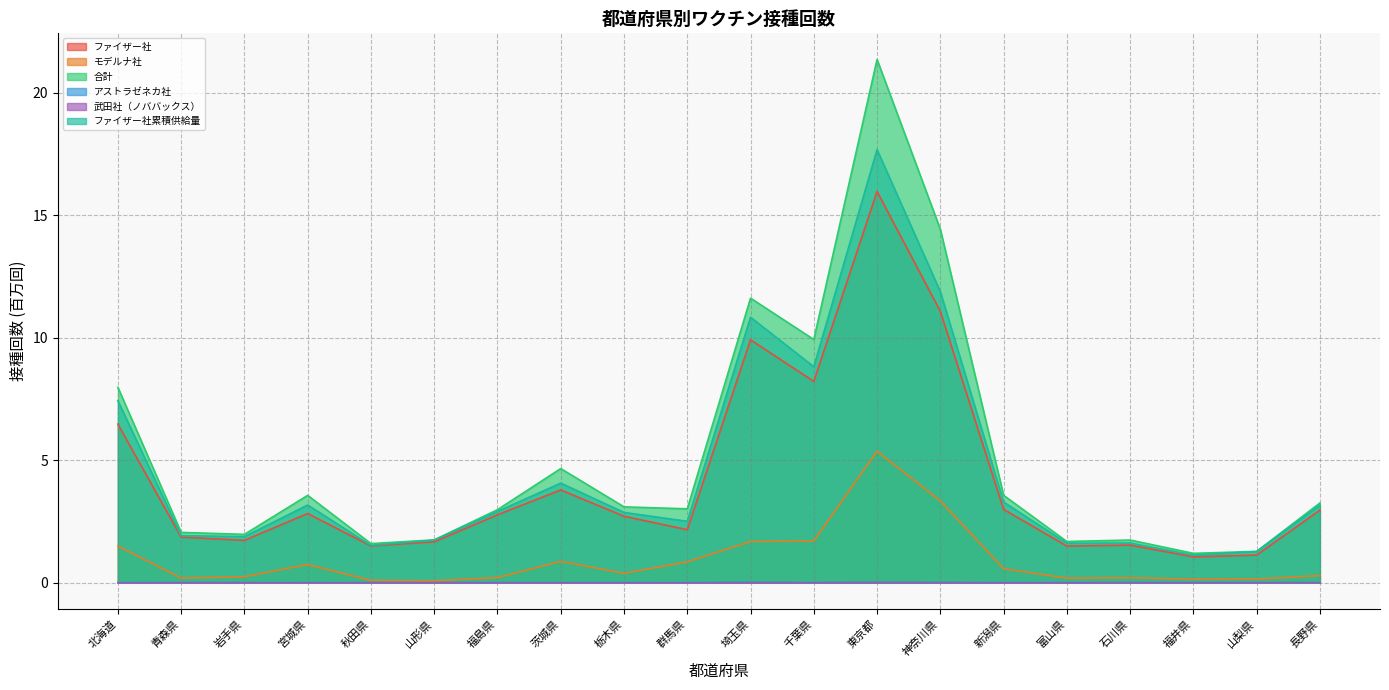

At which category does the chart reach its minimum across all series?

山梨県